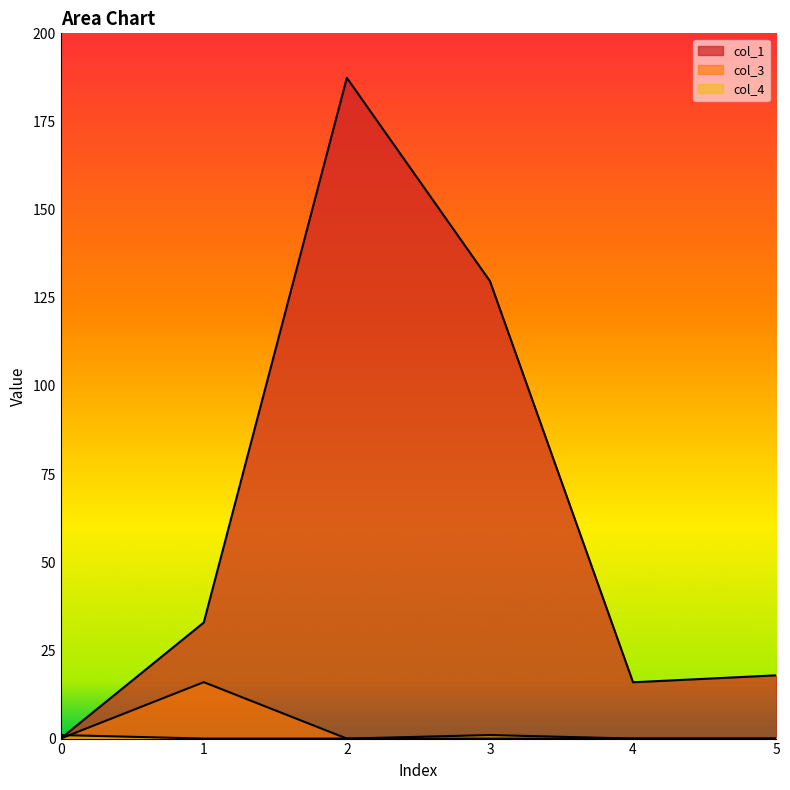

True or false: col_1 and col_3 cross at least once.

False